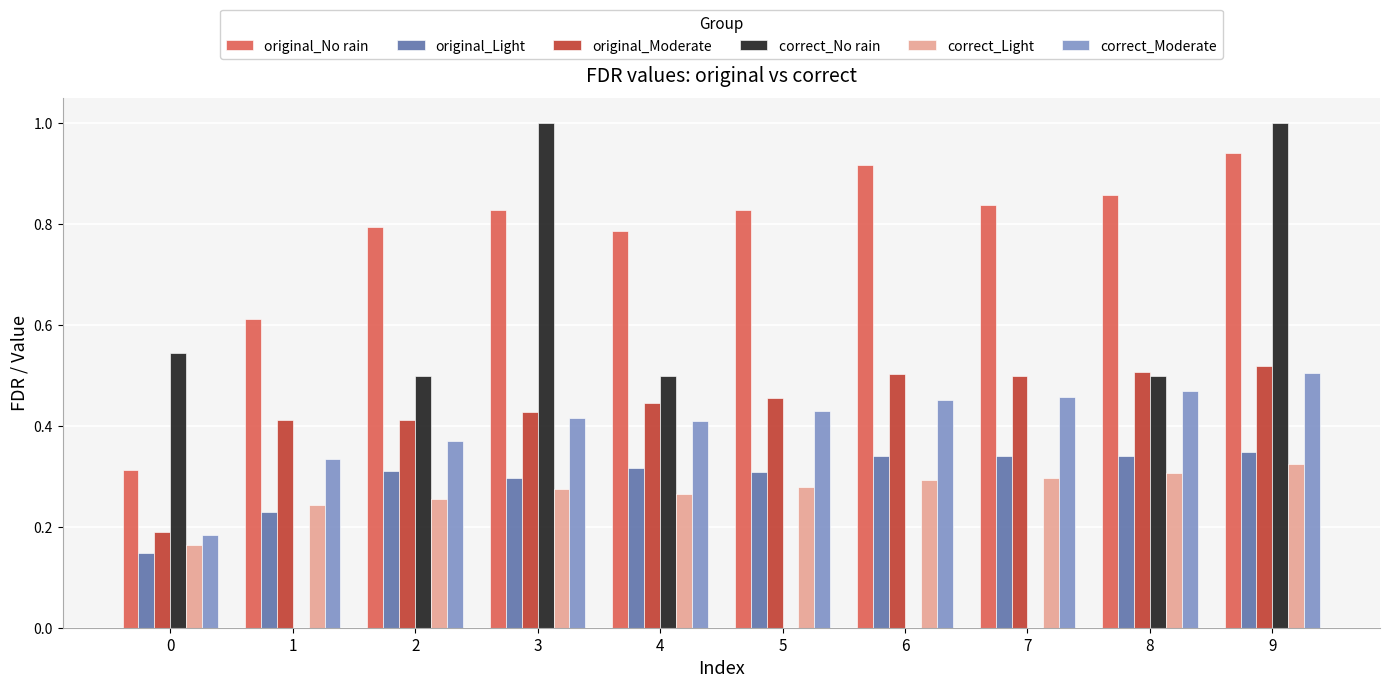

Is the value of correct_No rain at 7 greater than the value of correct_Light at 8?

No